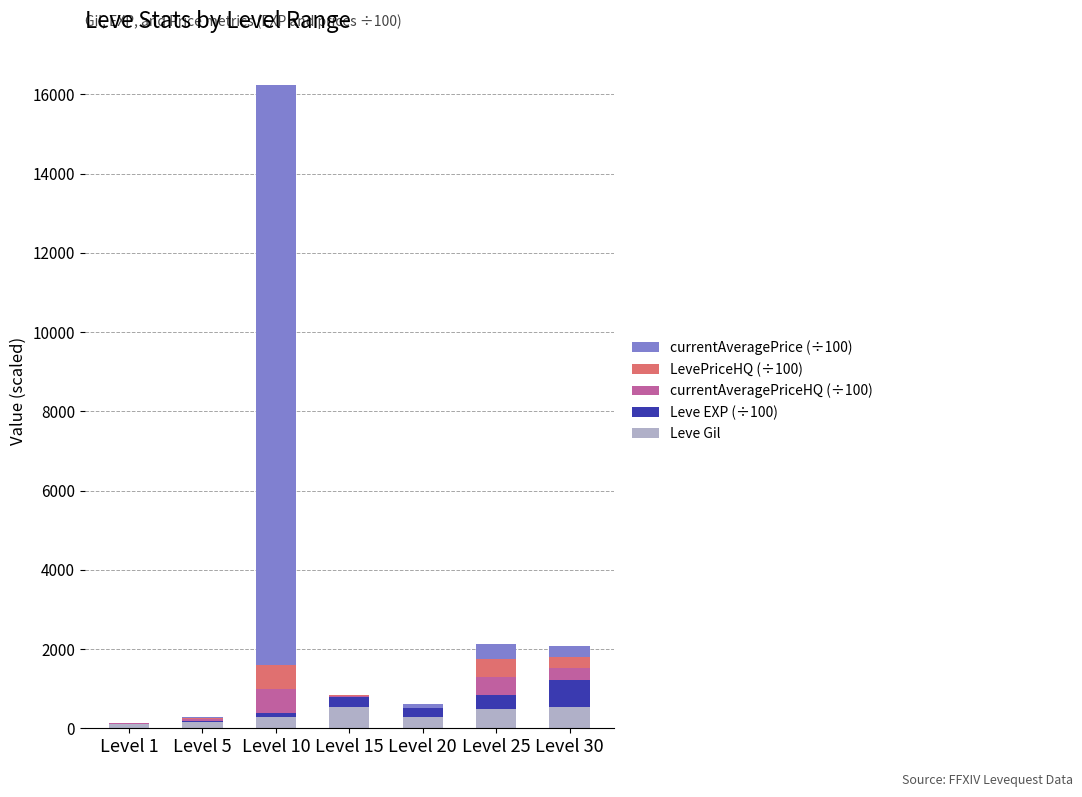

What is the maximum value for Leve Gil?

532.0